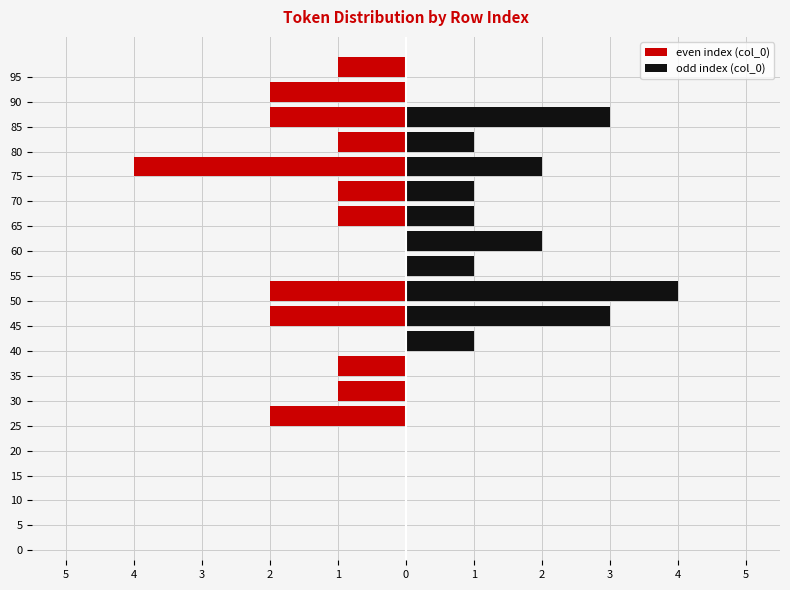

Count the even index (col_0) values in the range -2 to 0.

19